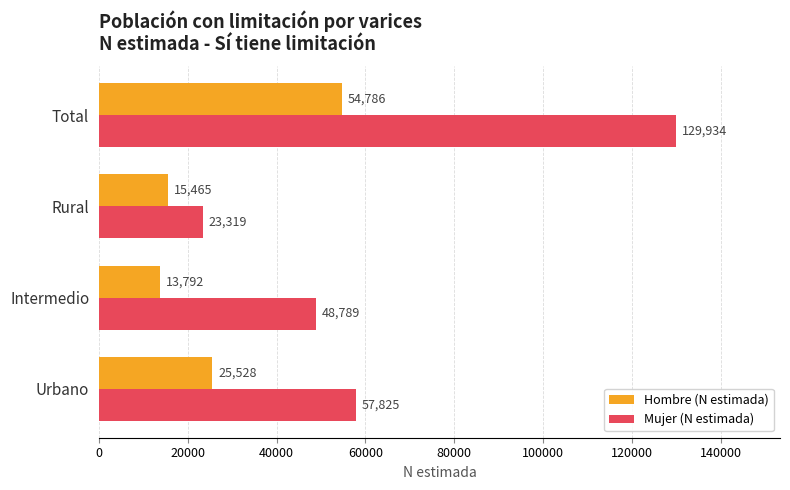

Which series changed the most between Intermedio and Rural?

Mujer (N estimada)